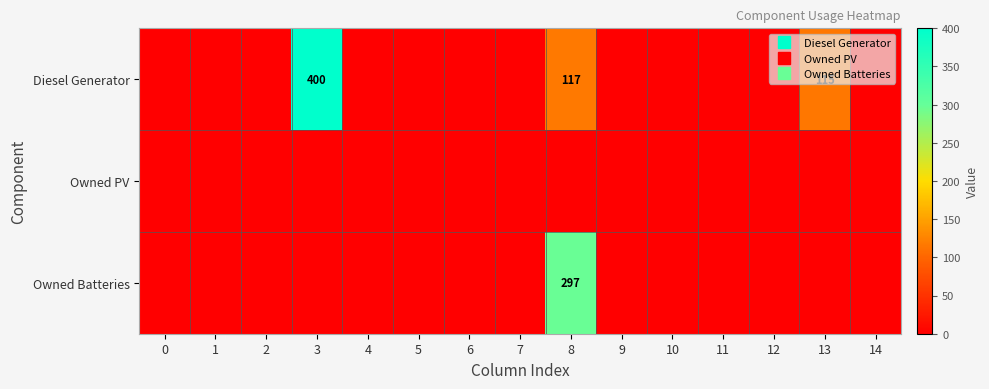

Between 9 and 2, which is larger?

9